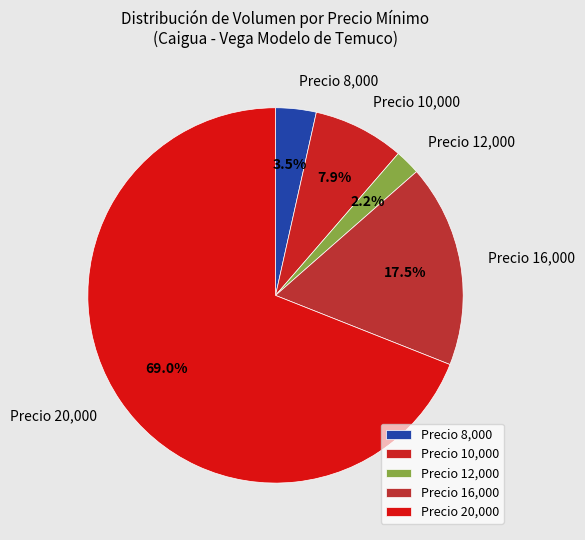

To the nearest percent, what is the difference between the largest and smallest slice percentages?

67%